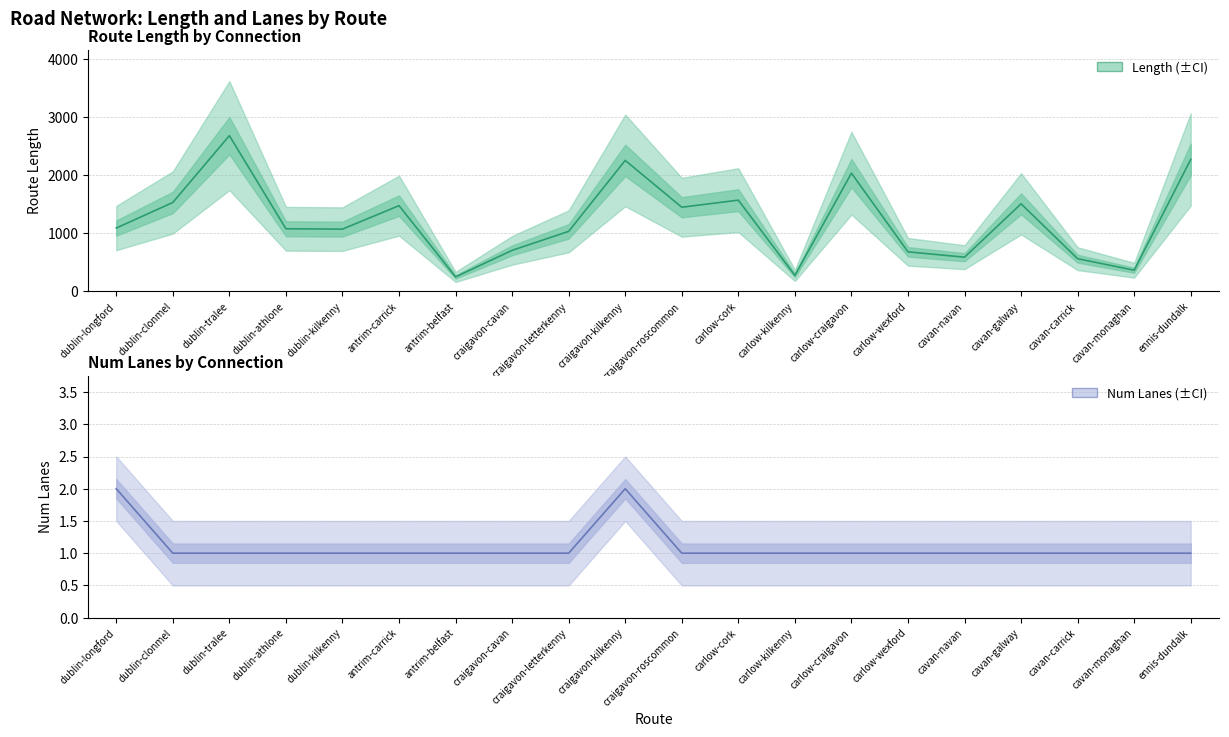

List the series in order of their overall mean, highest first.

length, numLanes